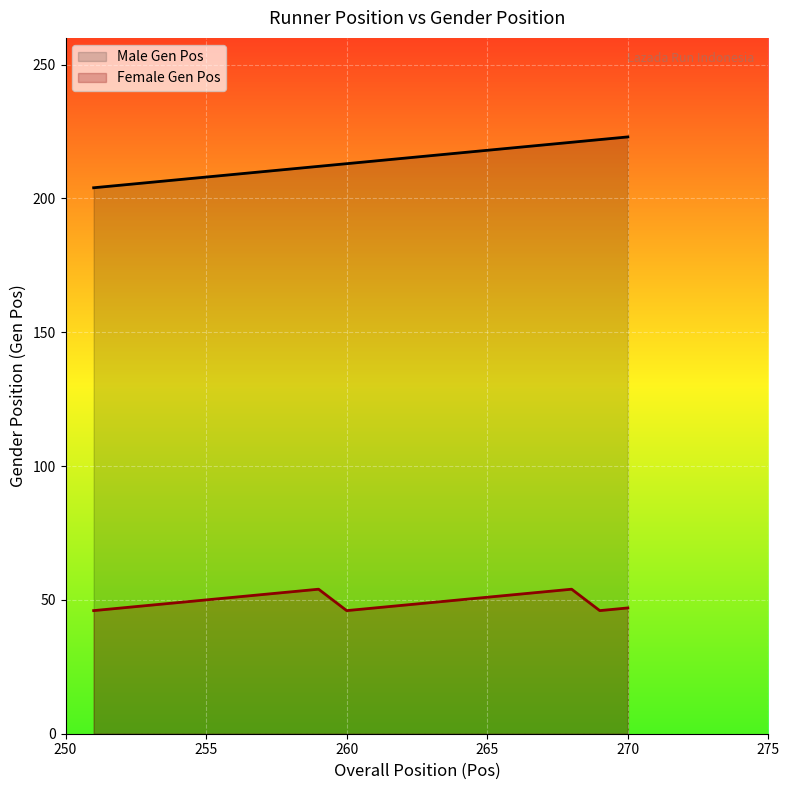

List the series in order of their overall mean, lowest first.

Female Gen Pos (line), Male Gen Pos (line)